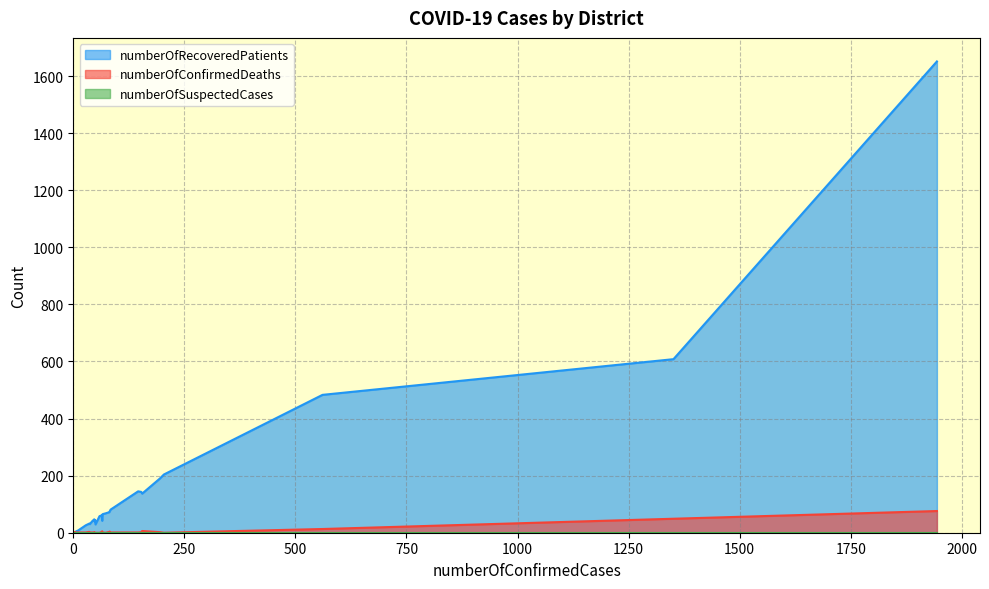

True or false: numberOfConfirmedDeaths and numberOfRecoveredPatients cross at least once.

False